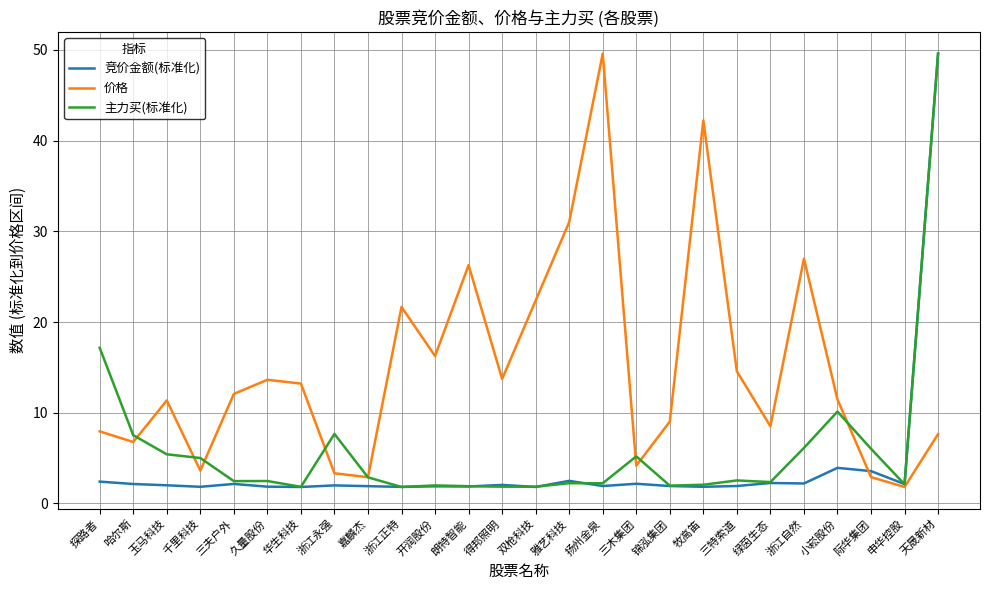

Rank the series by their average value, from lowest to highest.

竞价金额(标准化), 主力买(标准化), 价格